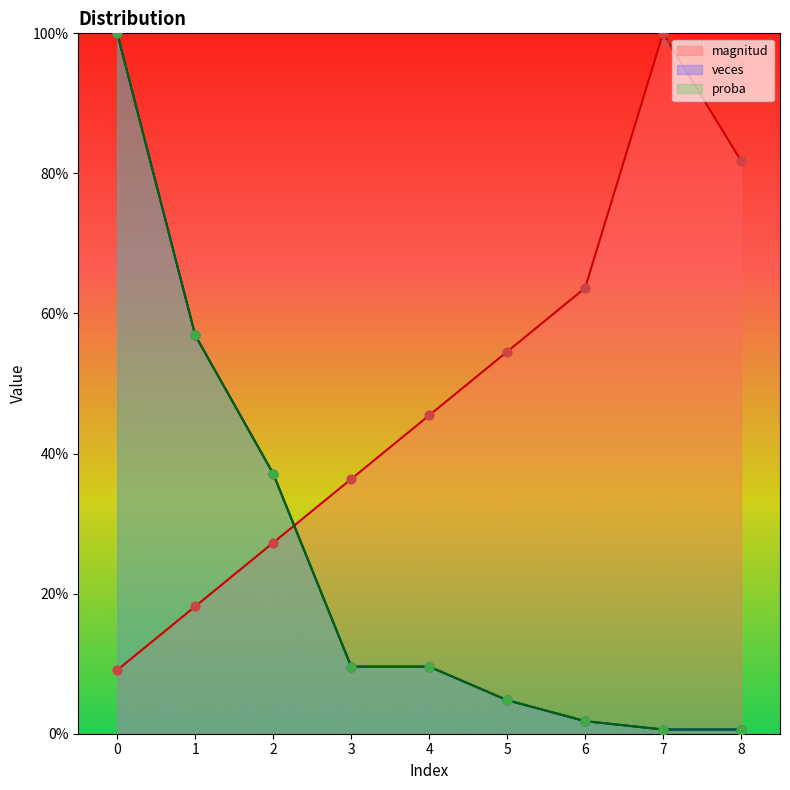

Is the value of proba at 0 greater than the value of veces at 2?

Yes